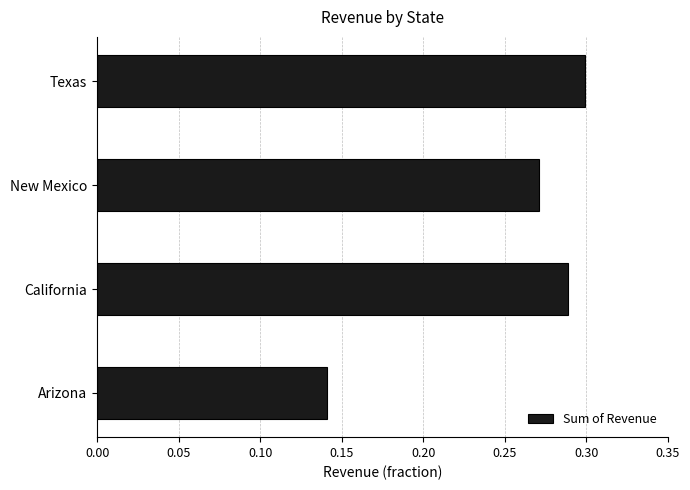

The value at California is 0.3. True or false?

True